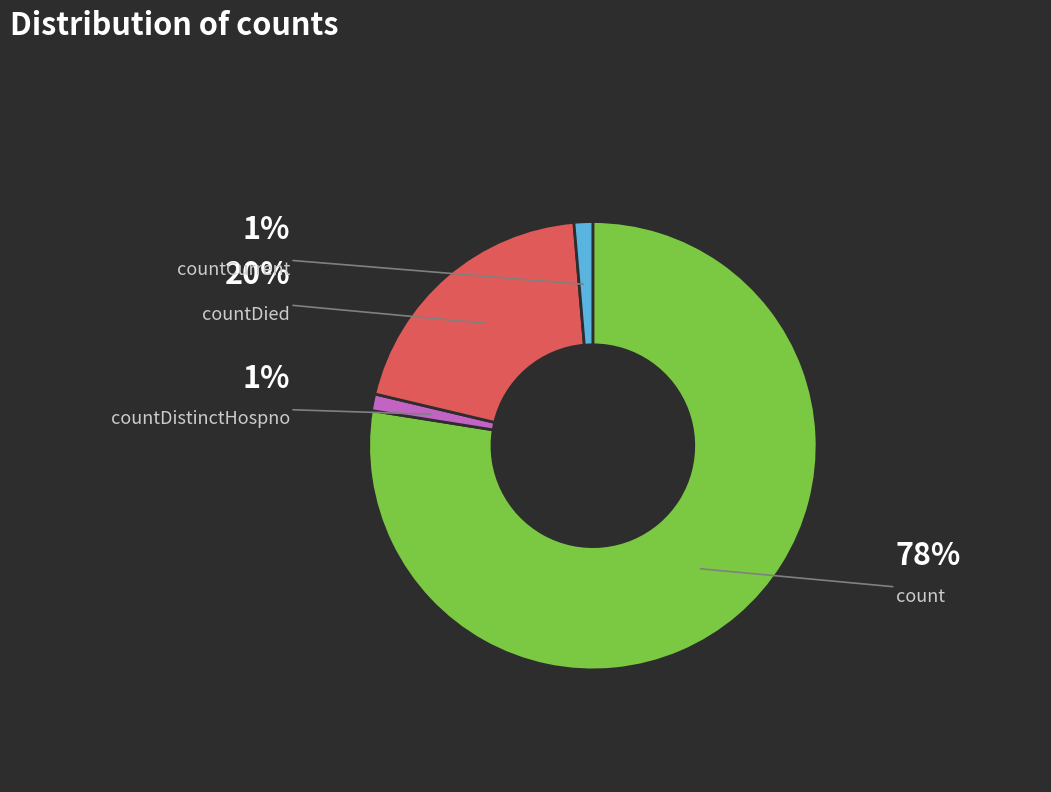

Is there any slice that represents more than half of the pie?

Yes